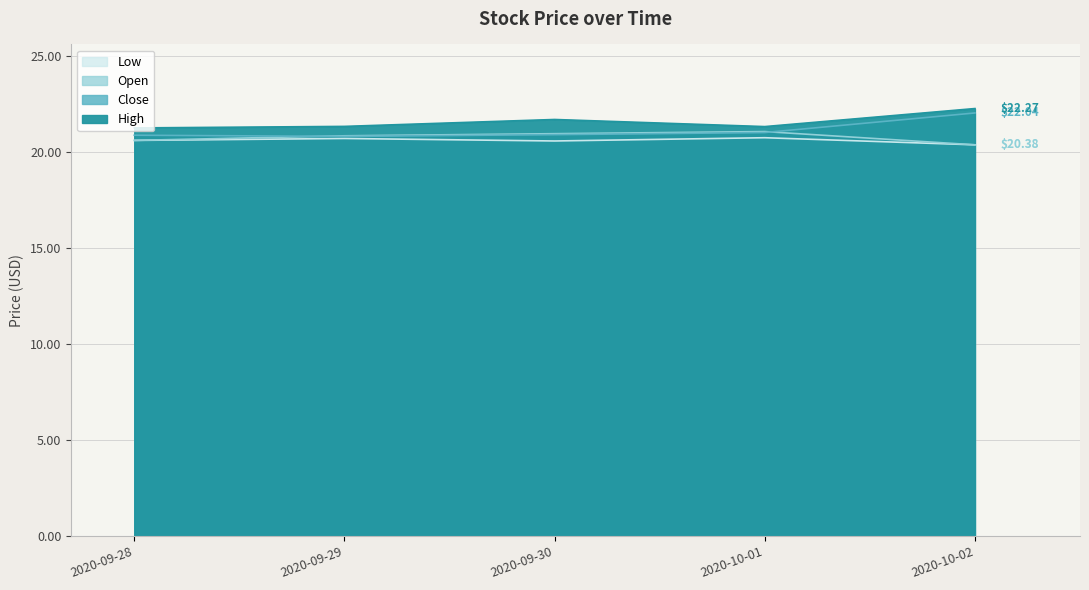

Rank the series by their average value, from highest to lowest.

High, Close, Open, Low